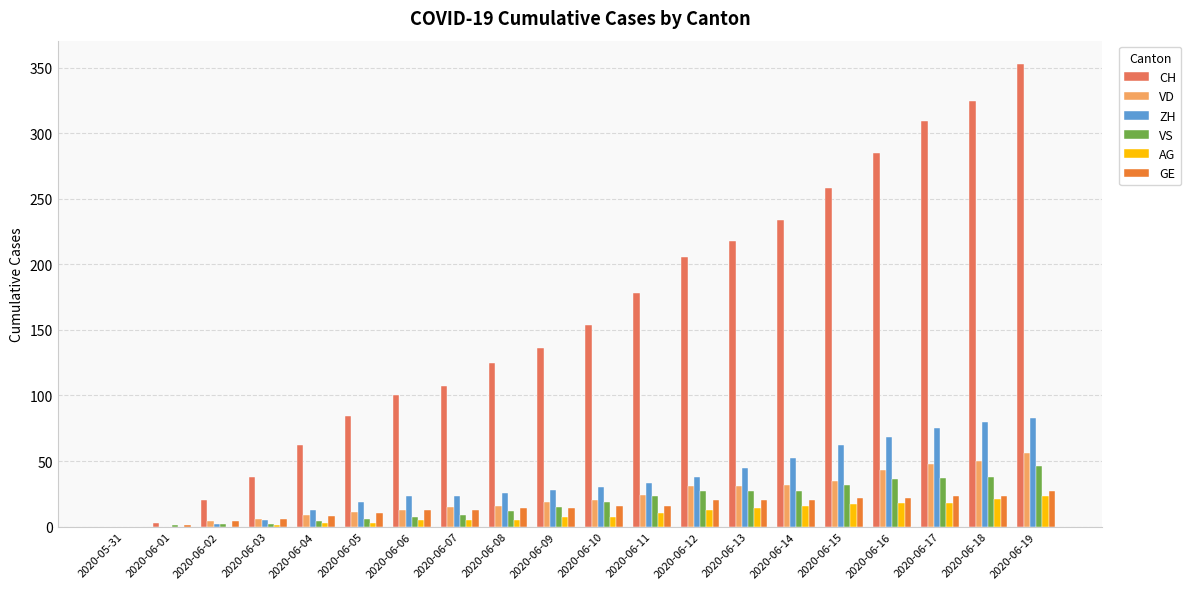

What is the greatest value displayed?

353